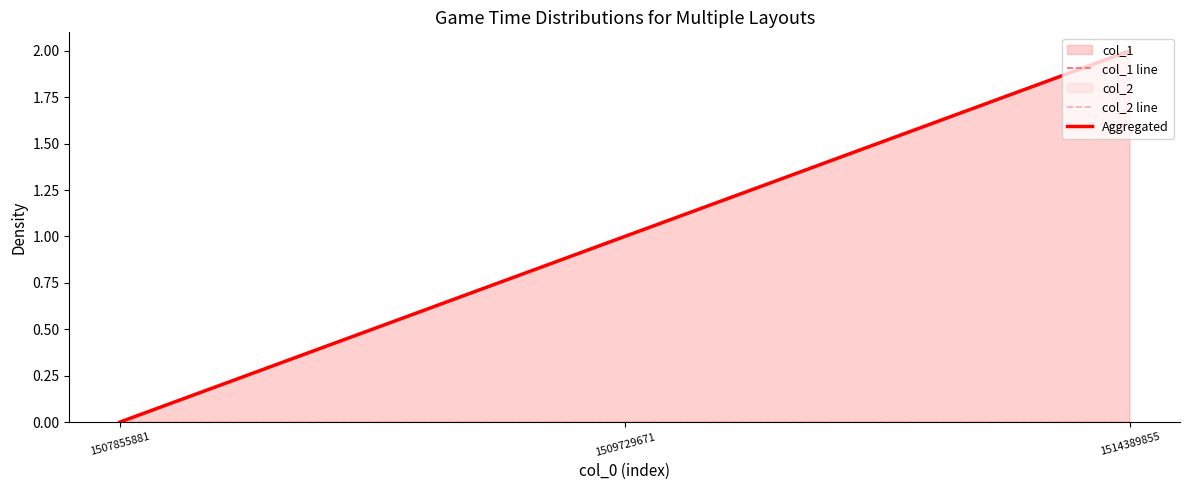

How many col_1 line values are between 0 and 2?

3